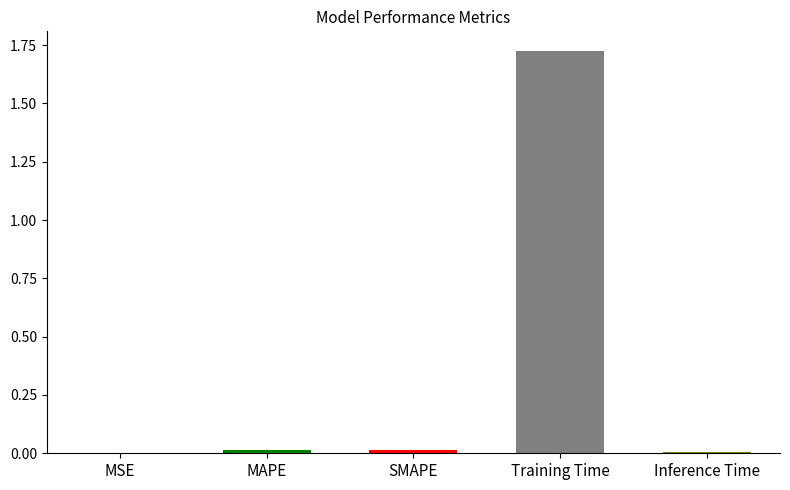

True or false: the data shows 0.0 at SMAPE.

True